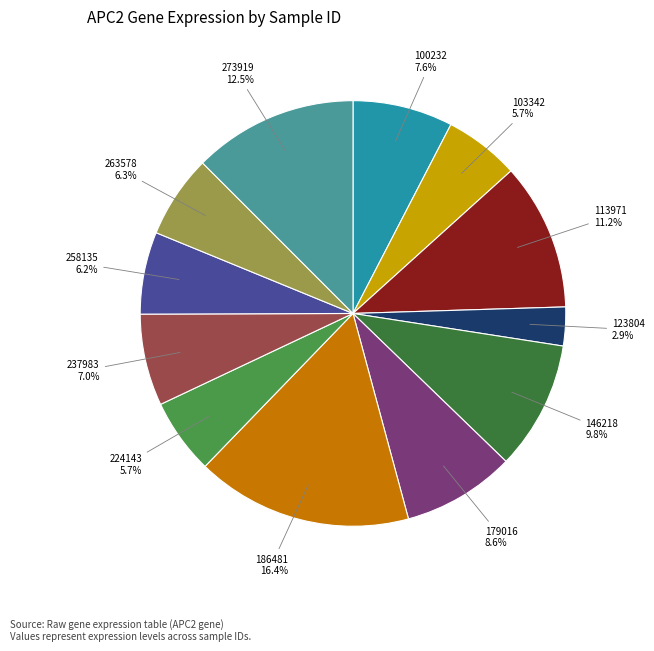

Does any single category account for the majority?

No